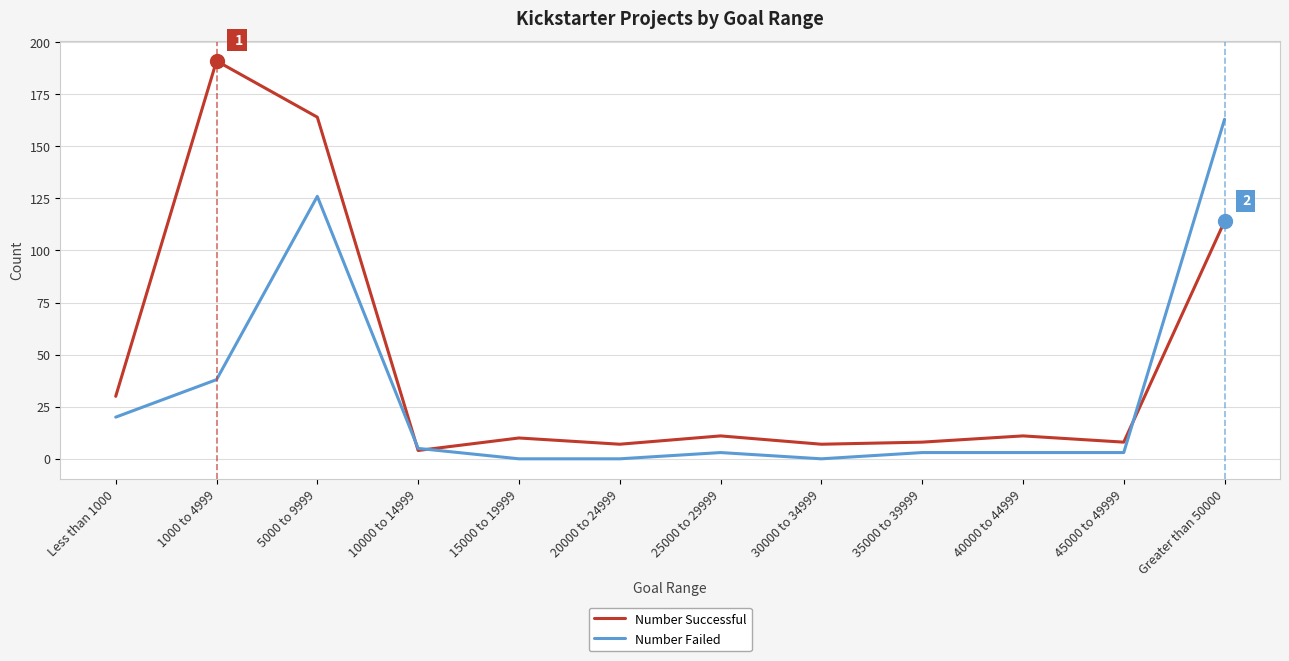

Where is the first local maximum for Number Successful?

1000 to 4999